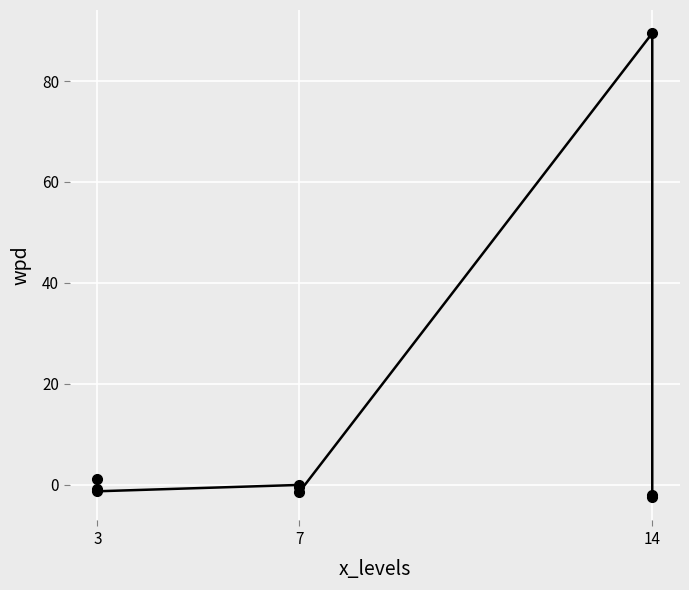

How many values exceed 0?

2